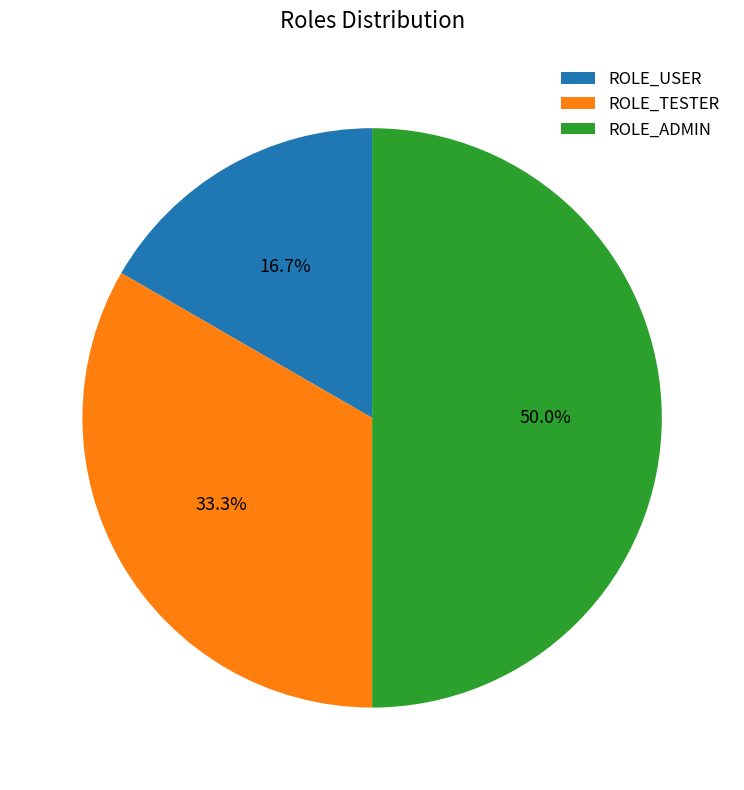

To the nearest percent, what is the difference between the ROLE_USER and ROLE_ADMIN slice percentages?

33%